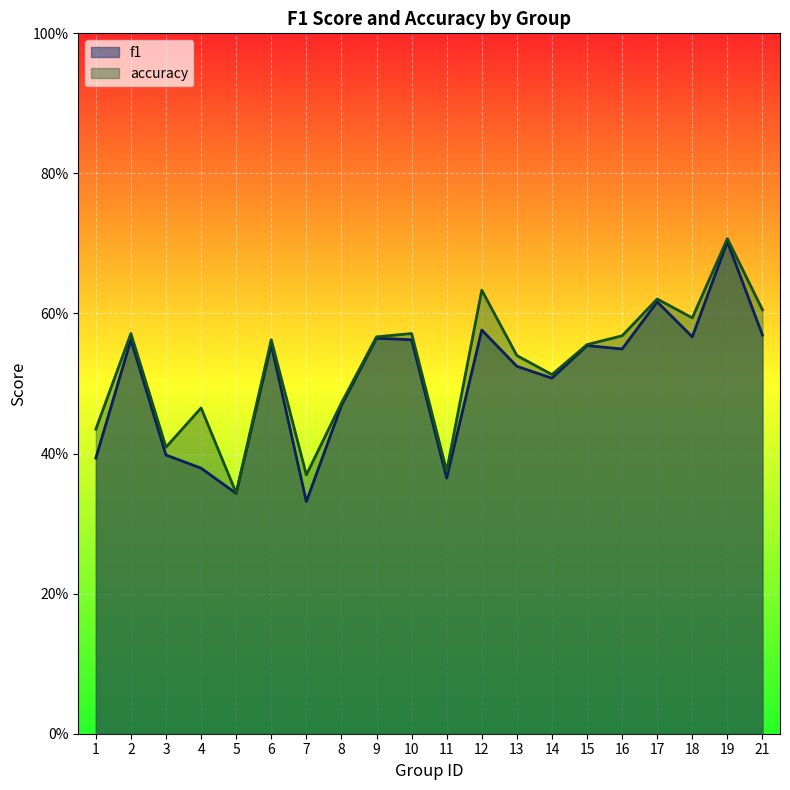

What is the highest value of the accuracy series?

0.7